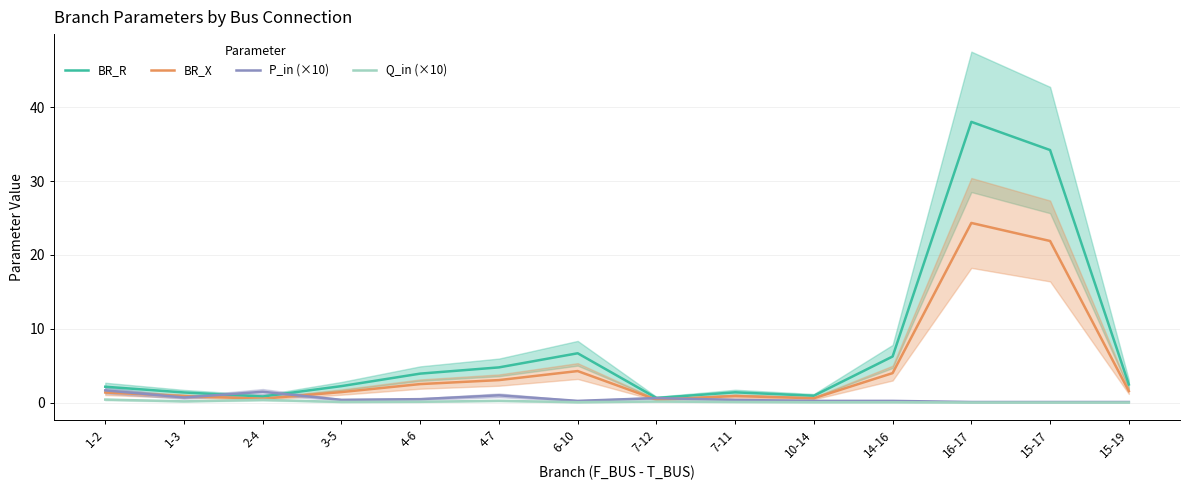

What are all the series names shown in the legend?

BR_R, BR_X, P_in (×10), Q_in (×10)